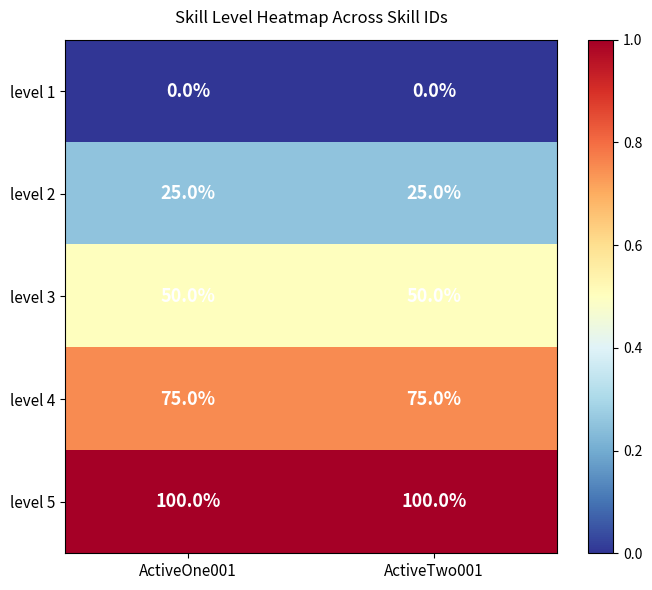

What is the difference between the highest and lowest values at ActiveOne001?

100